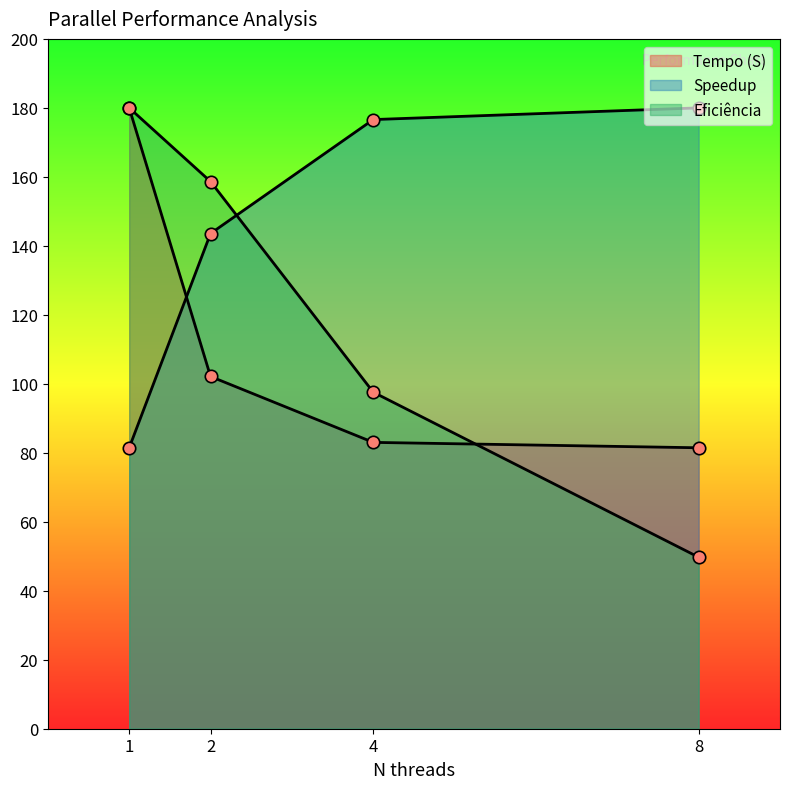

Which series reaches the minimum Y coordinate?

Eficiência